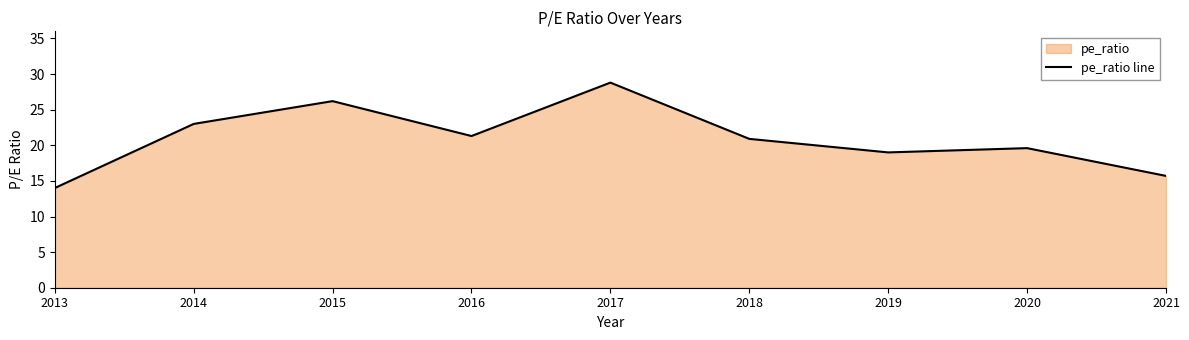

What is the value of the 4th point from the left?

21.3